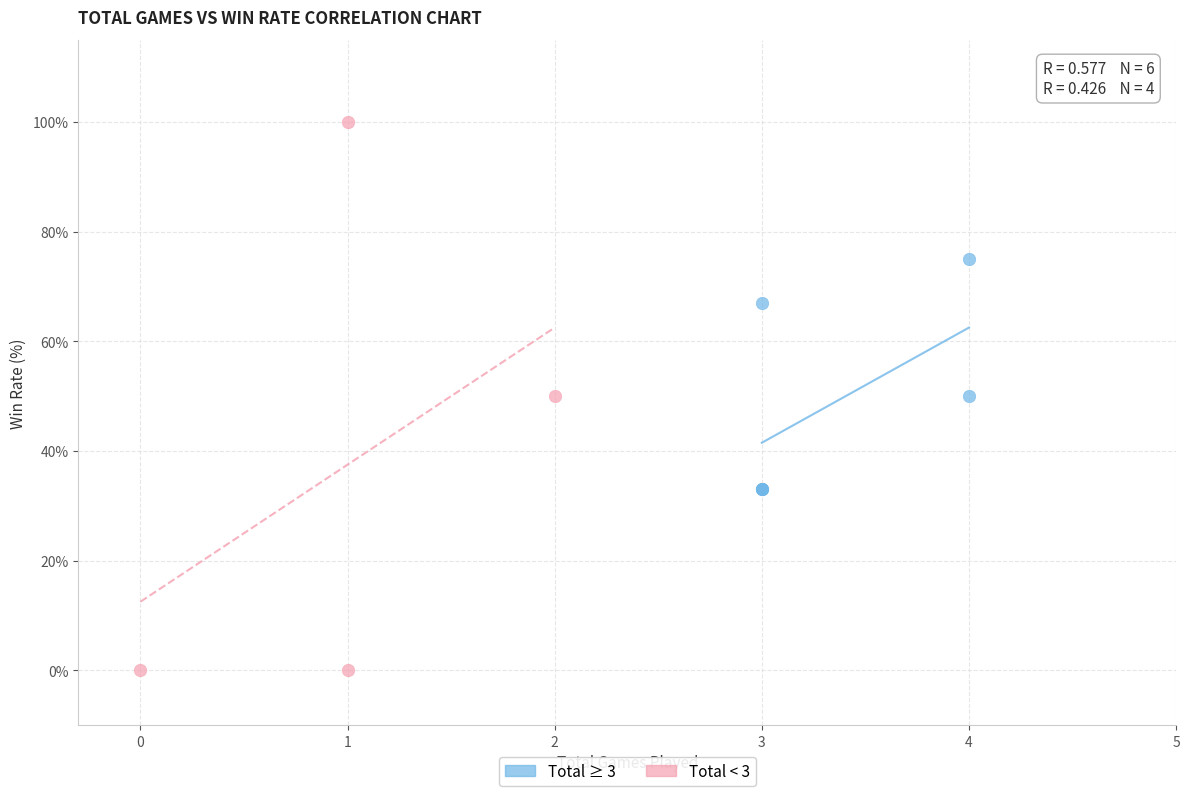

Which series contains the lowest Y value?

Total < 3